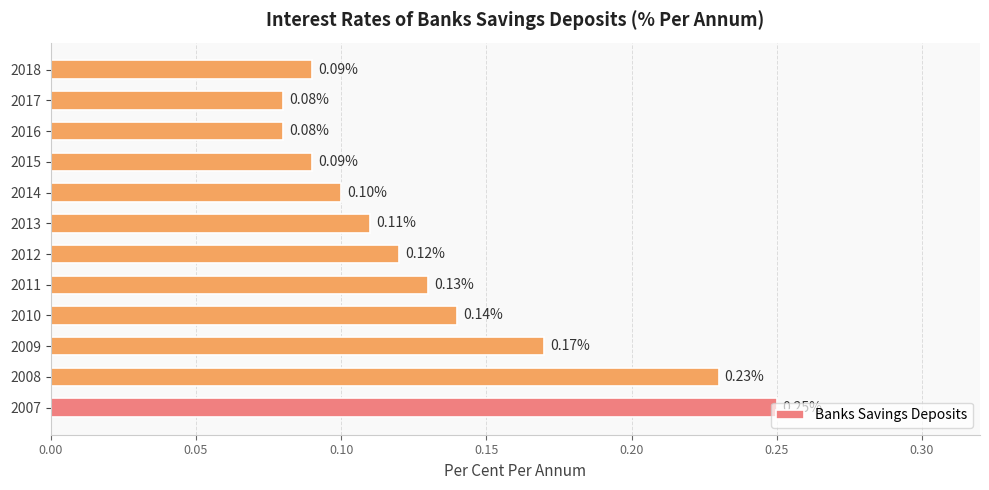

Between 2014 and 2010, which is larger?

2010